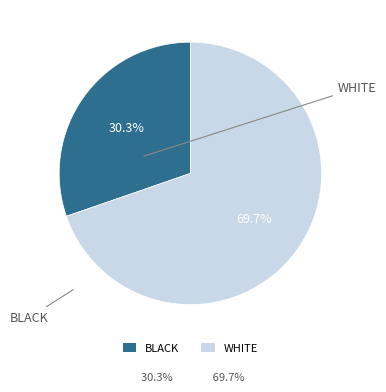

Which category has the smallest portion of the pie?

BLACK